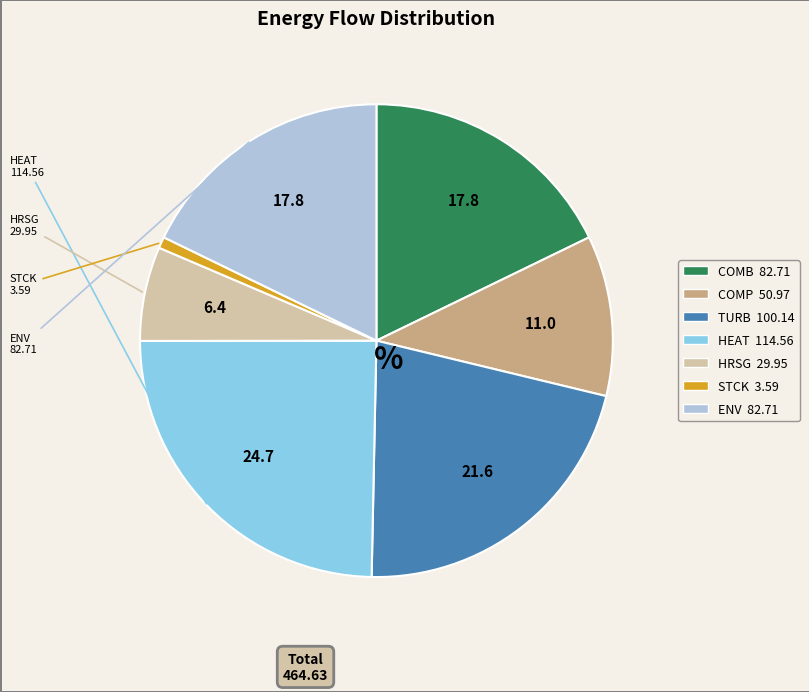

Is it true that COMB is 18% of the pie?

True